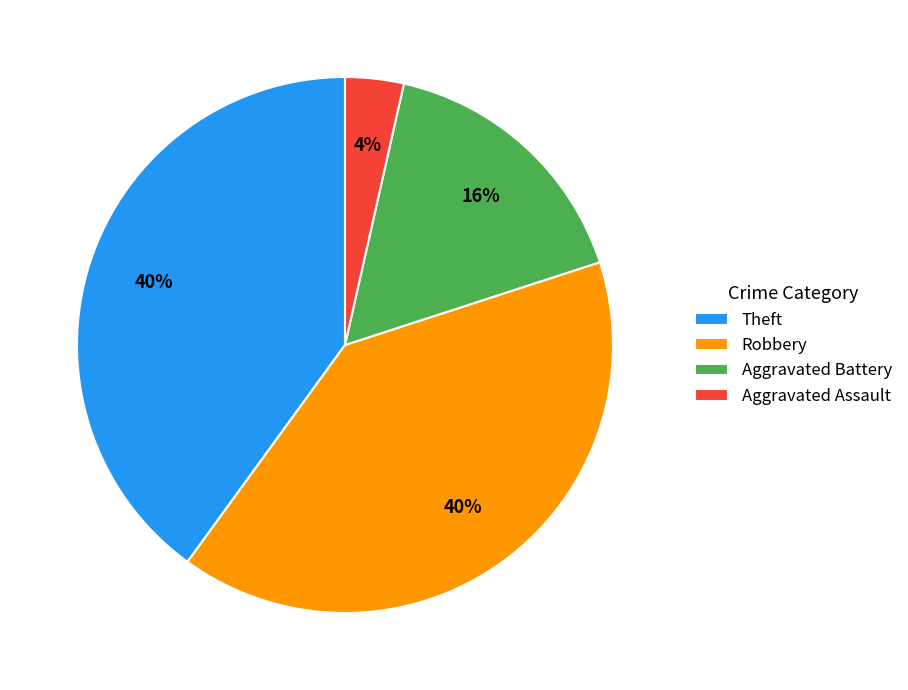

True or false: Aggravated Battery accounts for 16% of the total.

True